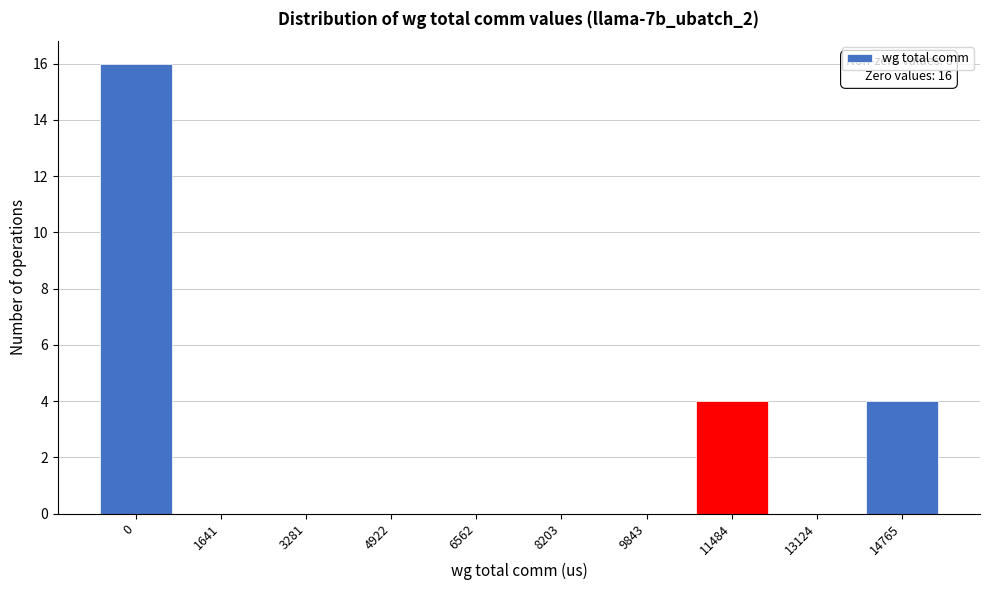

Reading right to left, transcribe all the data shown in this chart.

14765=4	13124=0	11484=4	9843=0	8203=0	6562=0	4922=0	3281=0	1641=0	0=16